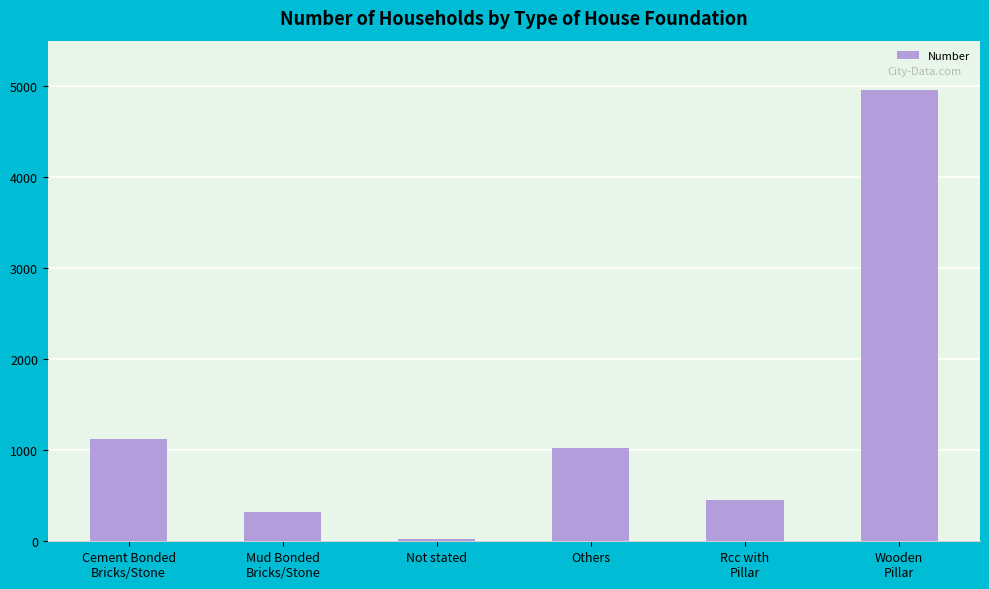

Reading left to right, list all the values displayed in this chart.

1121	323	29	1030	454	4963